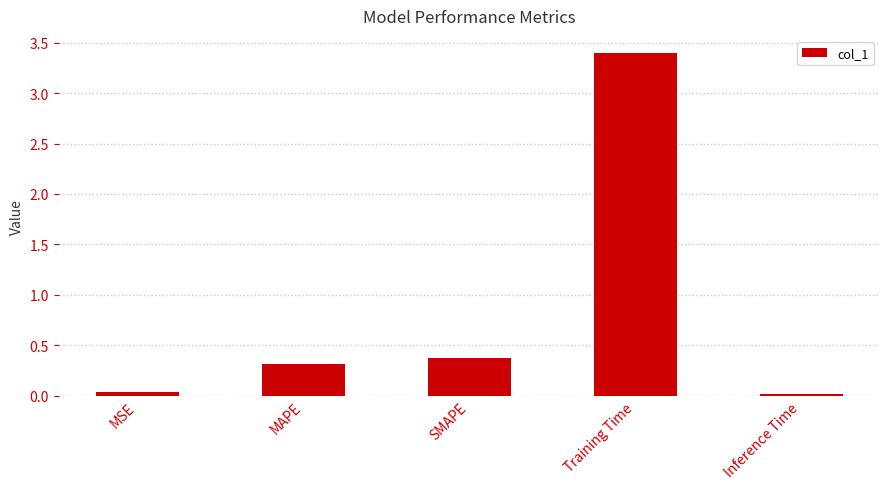

What position from the left is MSE?

1